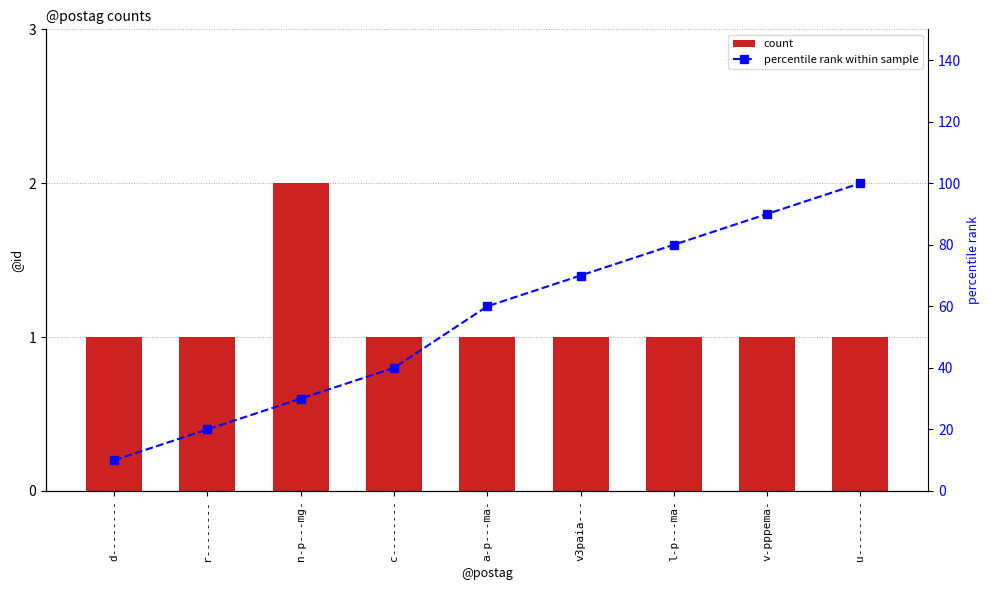

What is the total value across all series at a-p---ma-?

61